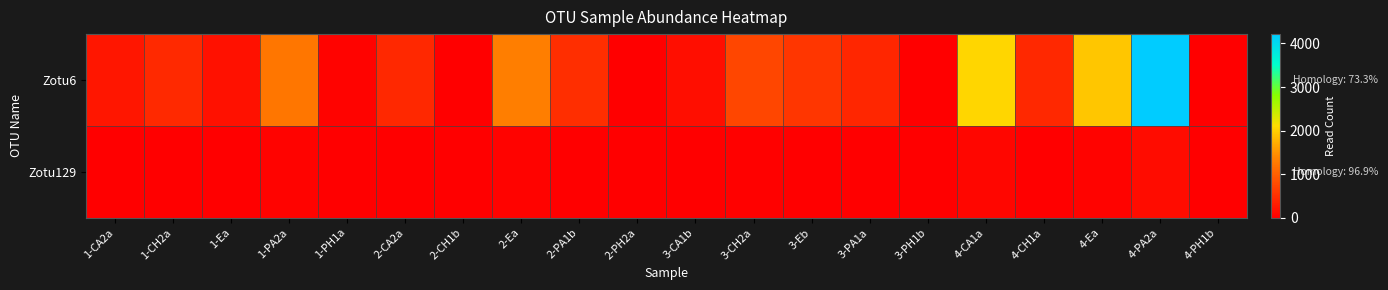

Rank the series by their maximum value, from lowest to highest.

Zotu129, Zotu6